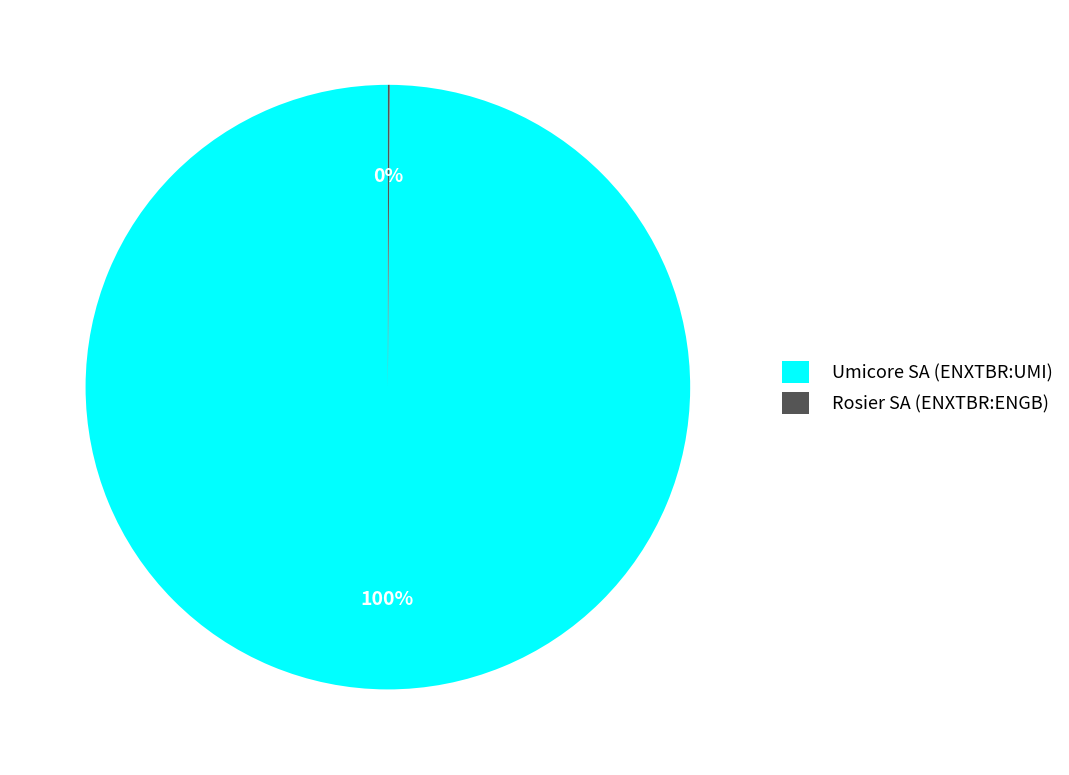

The Umicore SA (ENXTBR:UMI) slice represents 100% of the pie. True or false?

True